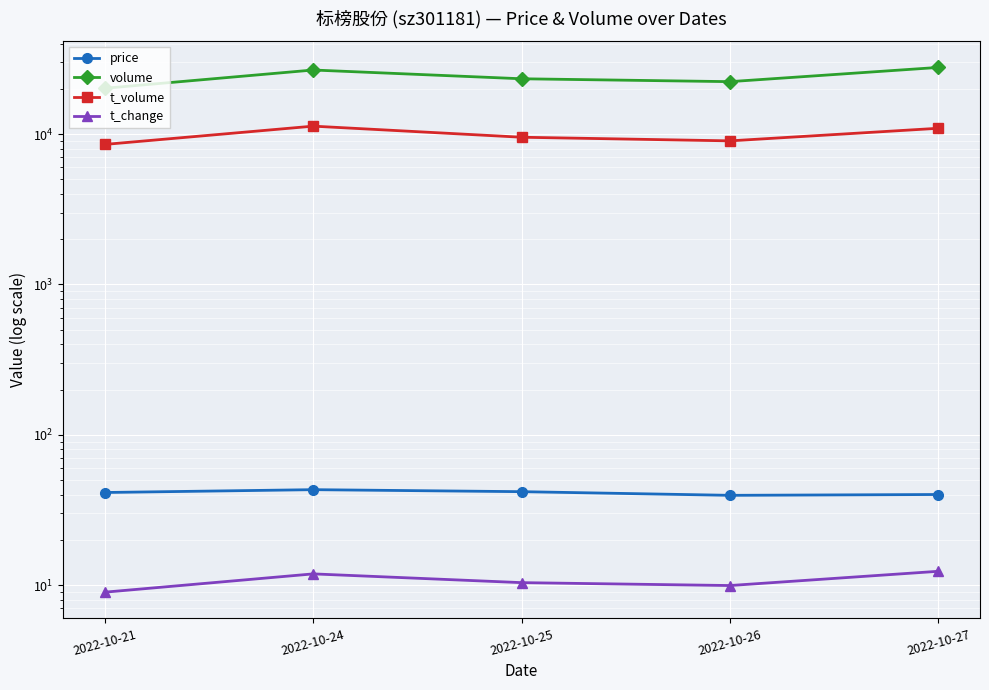

Reading left to right, transcribe all the data shown in this chart.

price: 41.3	43.1	41.8	39.5	40.0
volume: 20187.0	26701.0	23348.0	22339.0	27781.0
t_volume: 8540.0	11300.0	9534.0	9019.0	10937.0
t_change: 9.0	11.9	10.4	9.9	12.3